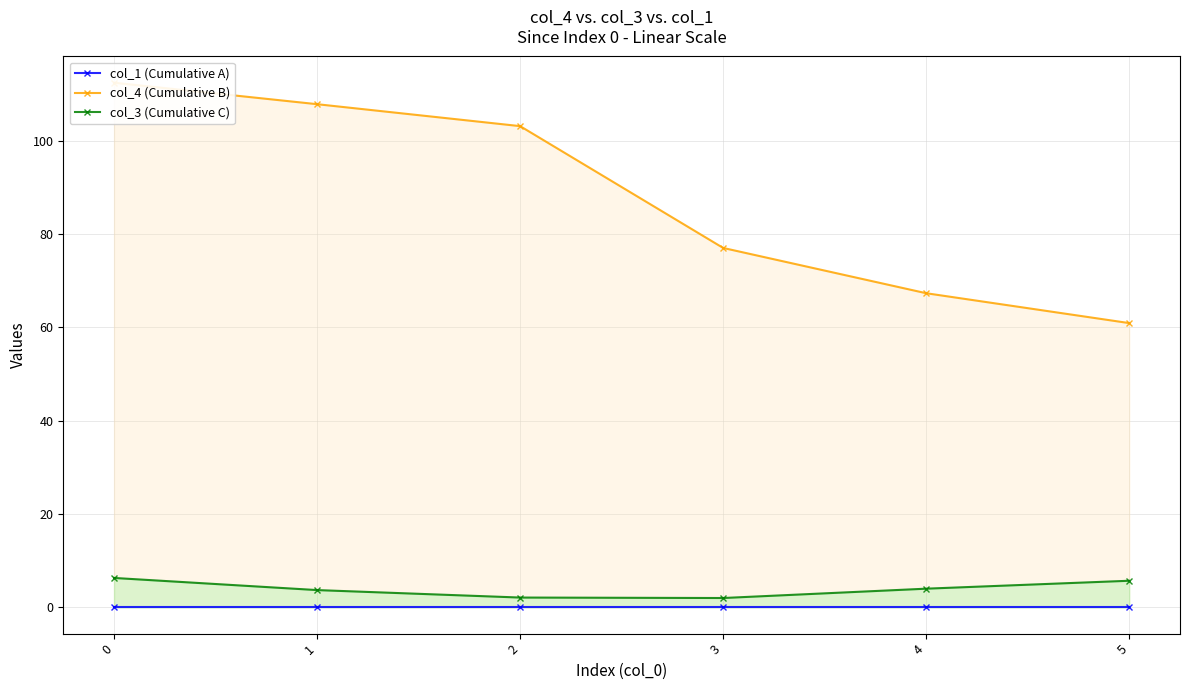

The value of col_3 (Cumulative C) at 5 is 5.7. True or false?

True